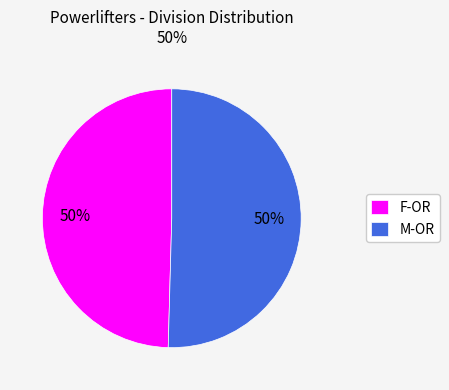

To the nearest percent, what is the average slice percentage?

50%